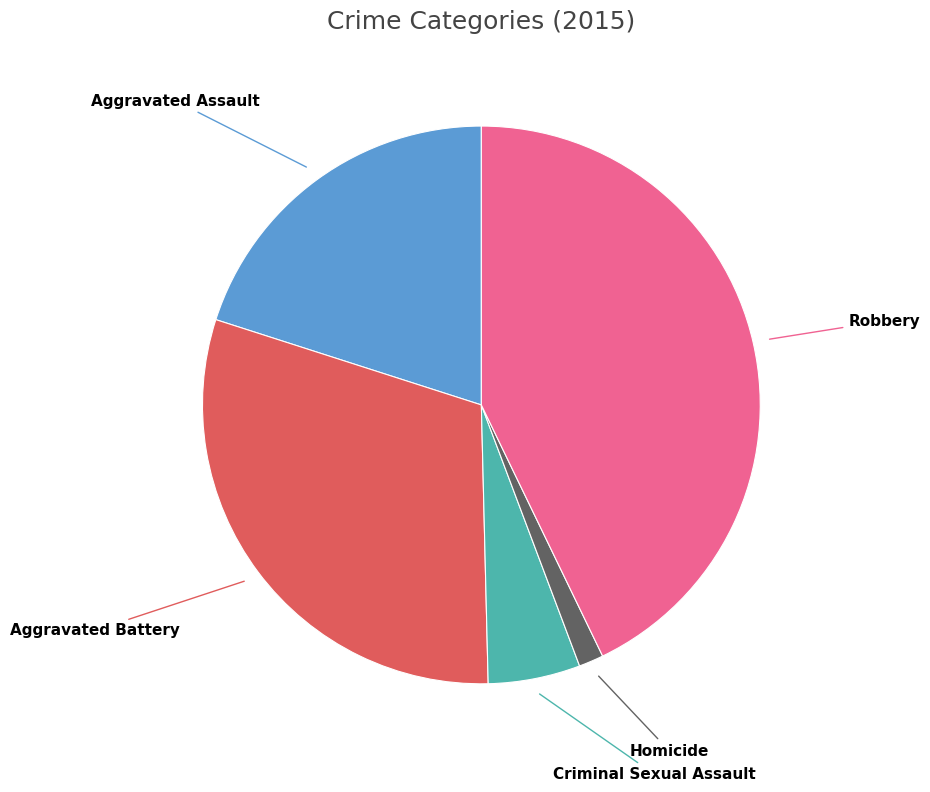

Combined, do Aggravated Battery and Criminal Sexual Assault account for over 50%?

No